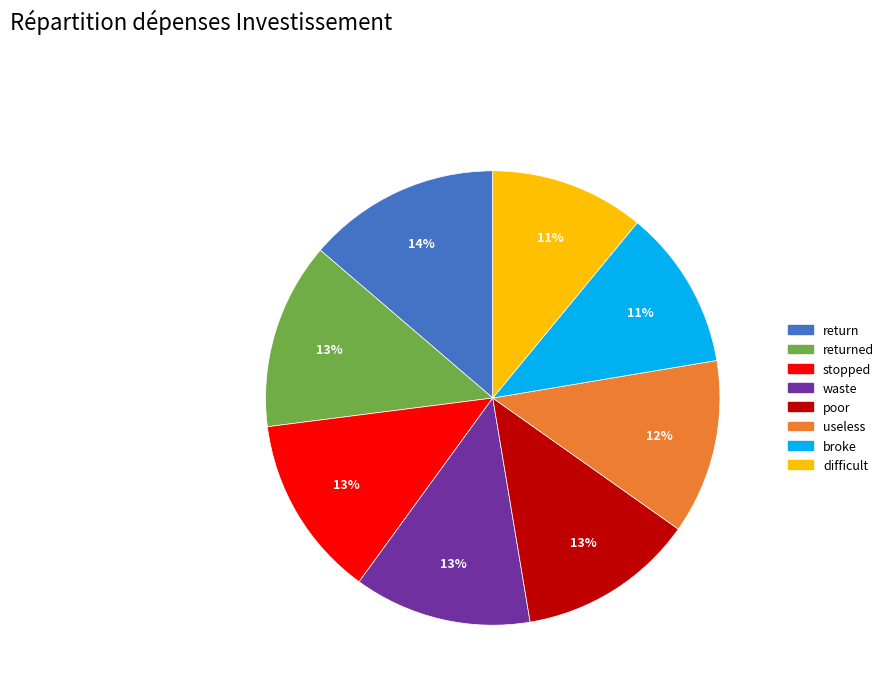

Is there a majority slice in this chart?

No